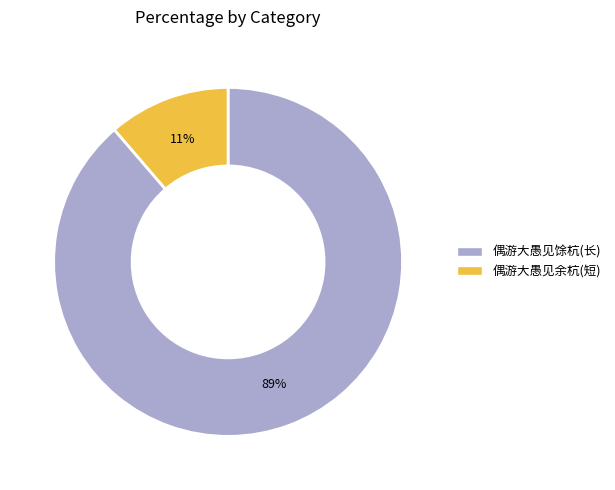

Which category has the biggest portion of the pie?

偶游大愚见馀杭(长)